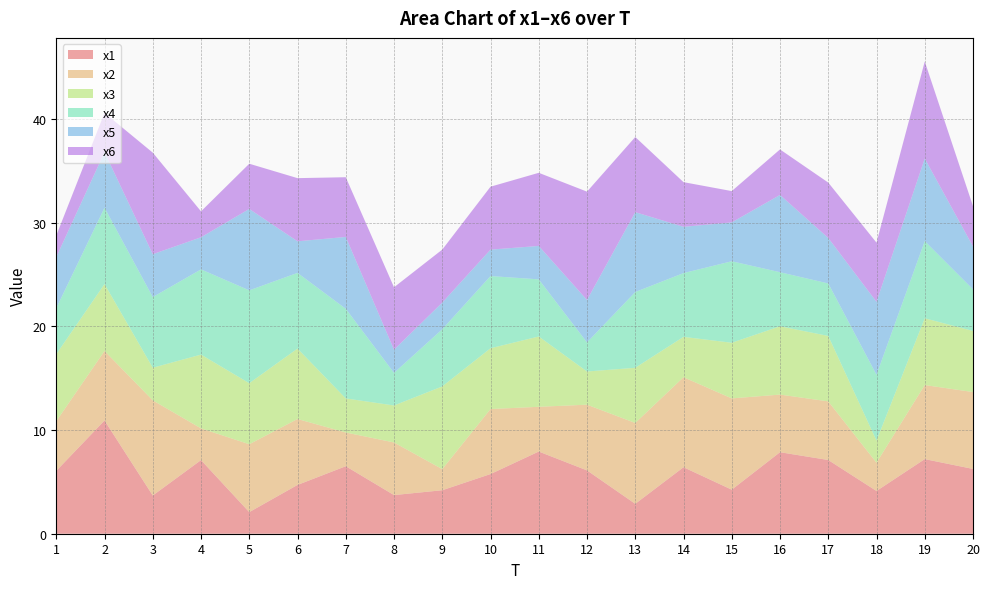

Reading left to right, extract all data points from this chart.

x1: 6.1	10.9	3.7	7.1	2.1	4.7	6.5	3.7	4.2	5.8	7.9	6.1	2.9	6.4	4.3	7.9	7.1	4.1	7.2	6.3
x2: 4.8	6.7	9.2	3.1	6.6	6.4	3.3	5.1	2.0	6.3	4.3	6.3	7.8	8.7	8.8	5.6	5.7	2.7	7.1	7.4
x3: 6.5	6.5	3.1	7.1	5.9	6.8	3.3	3.6	8.0	5.9	6.8	3.2	5.3	3.9	5.4	6.6	6.3	2.1	6.4	5.9
x4: 4.4	7.4	6.8	8.2	9.0	7.3	8.7	3.1	5.5	7.0	5.5	2.8	7.3	6.2	7.9	5.2	5.1	6.4	7.4	4.0
x5: 4.9	5.4	4.1	3.1	7.9	3.0	6.9	2.2	2.6	2.6	3.2	4.1	7.7	4.5	3.8	7.5	4.4	7.0	8.0	4.1
x6: 2.1	3.8	9.8	2.5	4.4	6.1	5.8	6.0	5.1	6.1	7.1	10.5	7.3	4.3	3.0	4.4	5.3	5.7	9.4	3.9